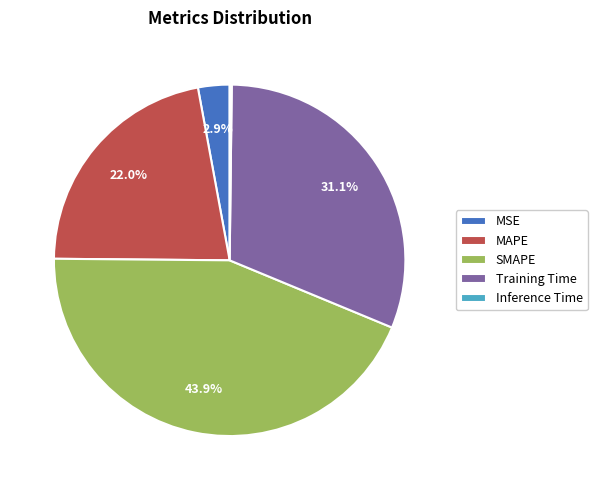

How much of the chart is everything except SMAPE?

56.1%